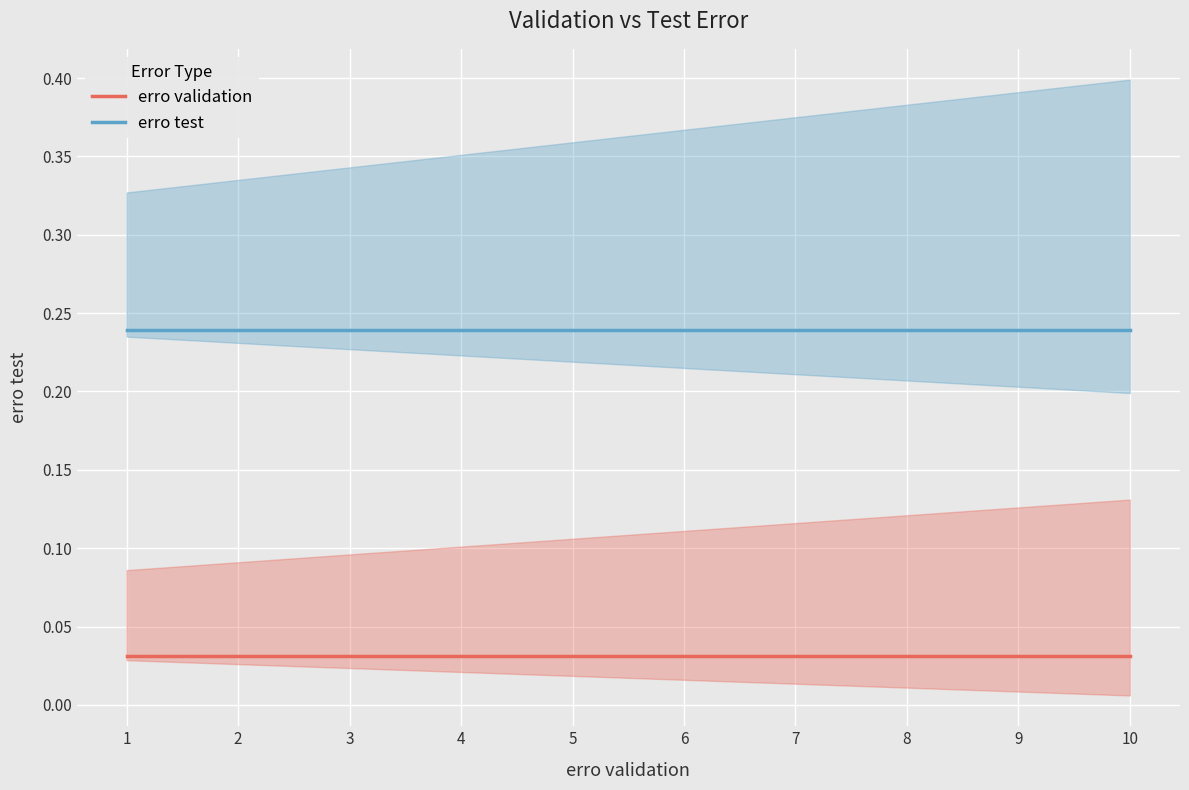

True or false: erro test and erro validation intersect in this chart.

False